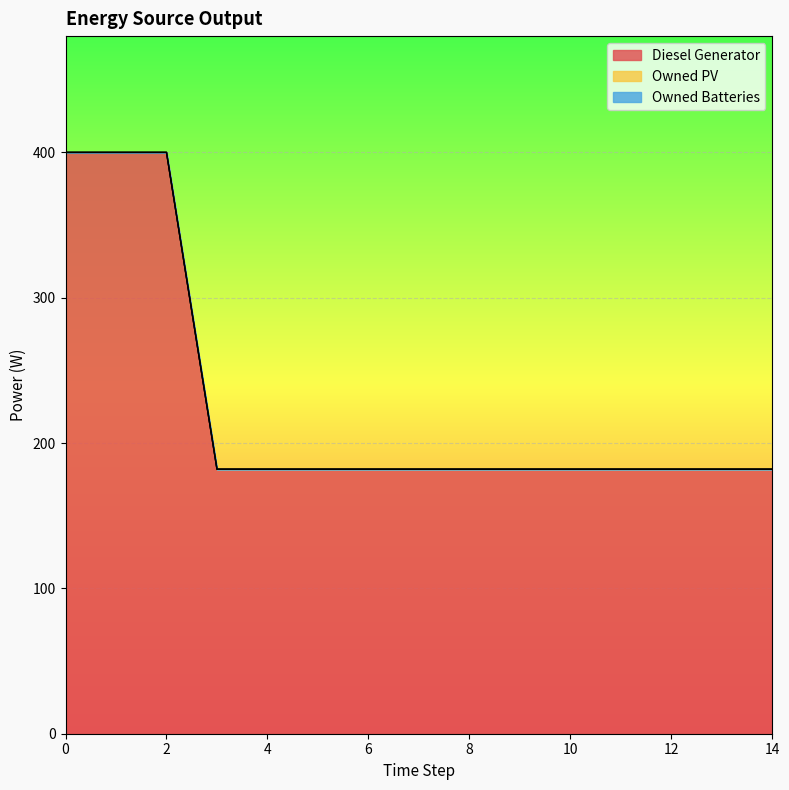

Count the number of data series in this chart.

3